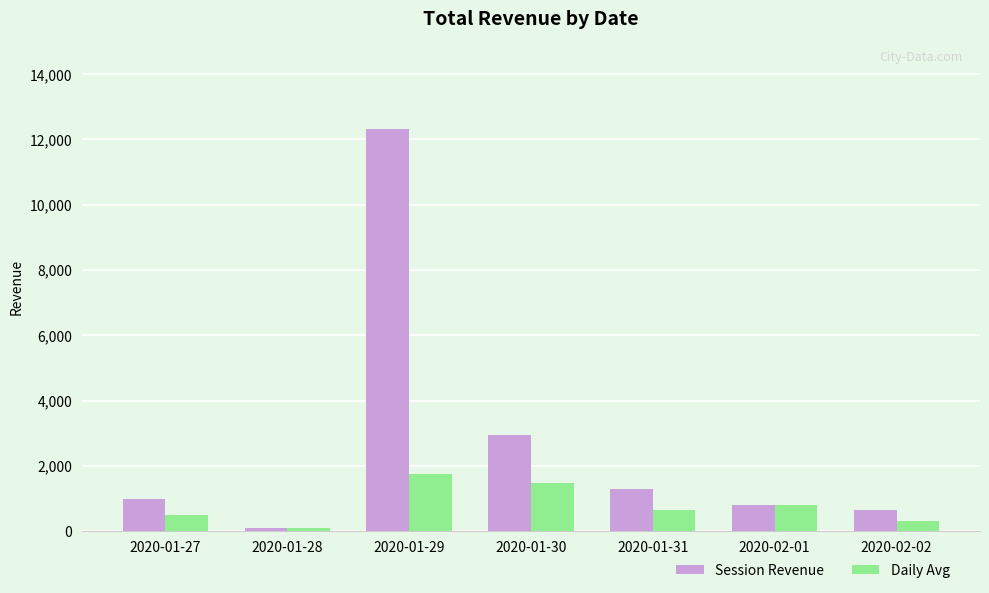

How many distinct data groups are displayed?

2